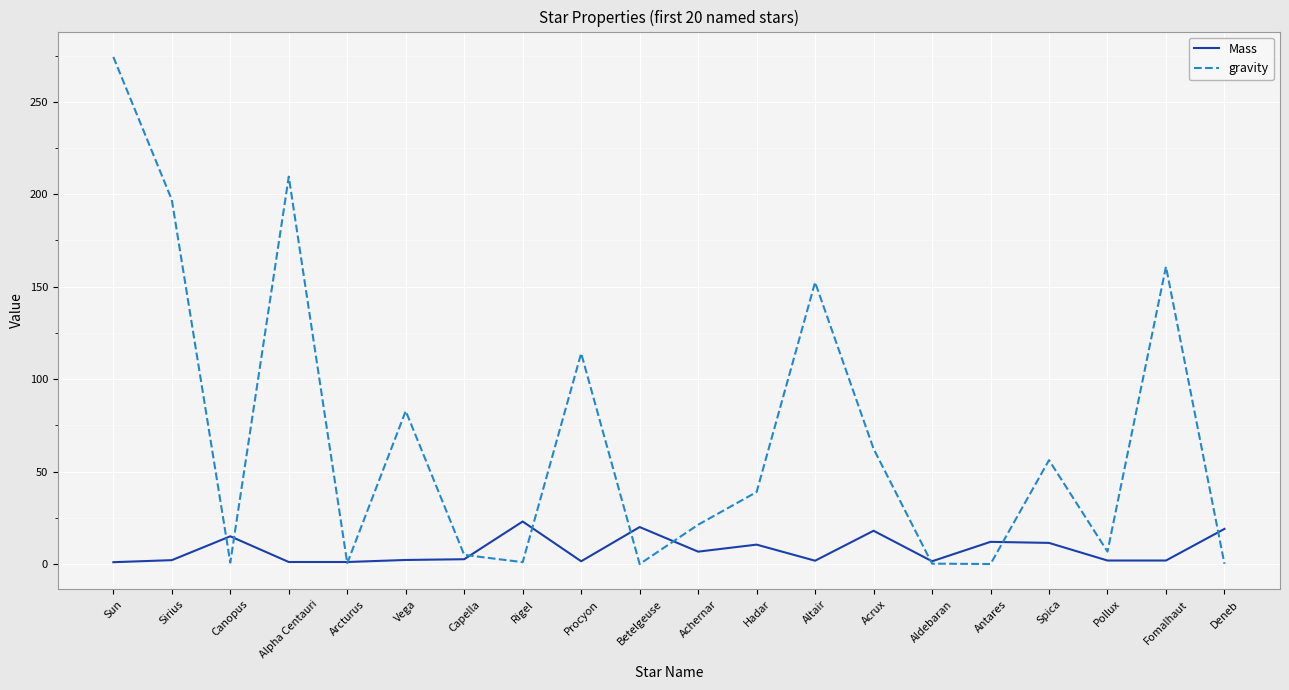

How many categories are shown in the chart?

20